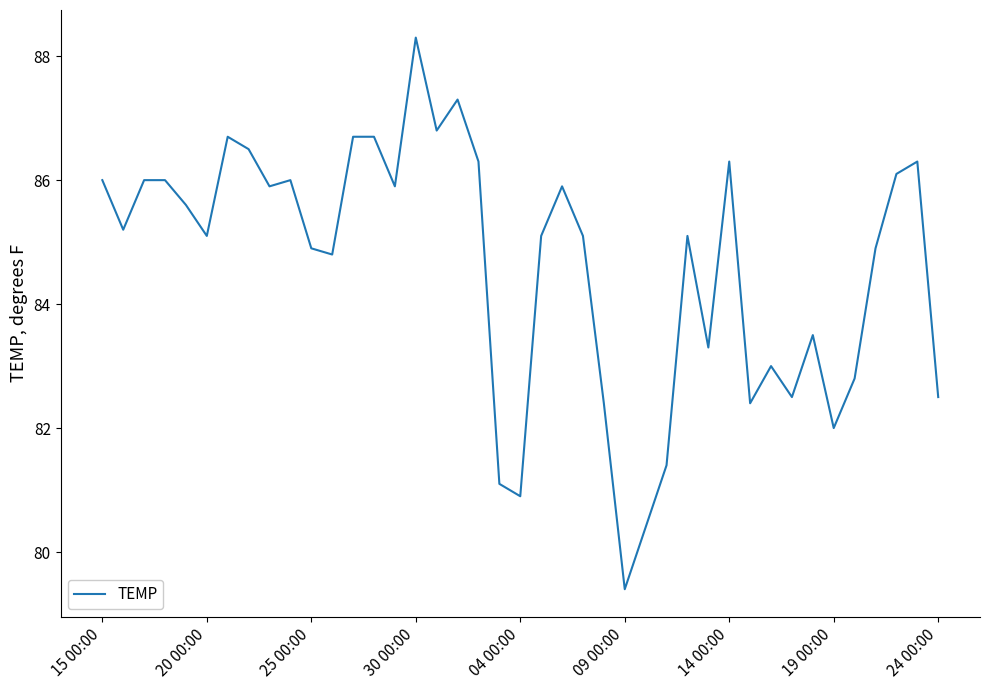

What is the smallest value displayed?

79.4